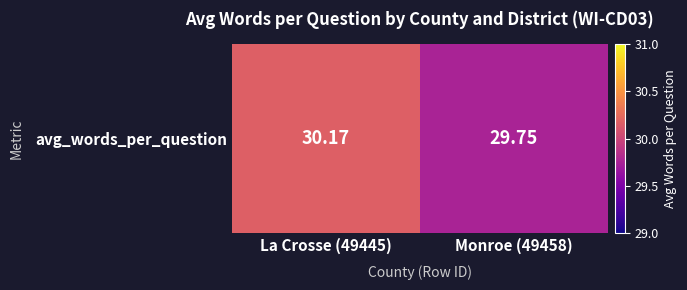

What is the difference between the maximum and minimum values?

0.4